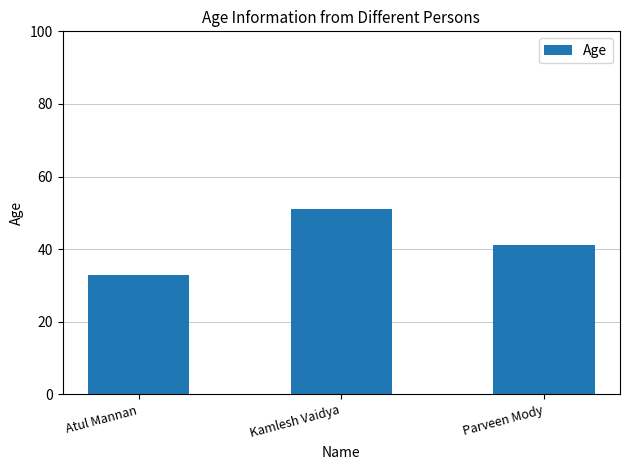

Are the bars horizontal?

No